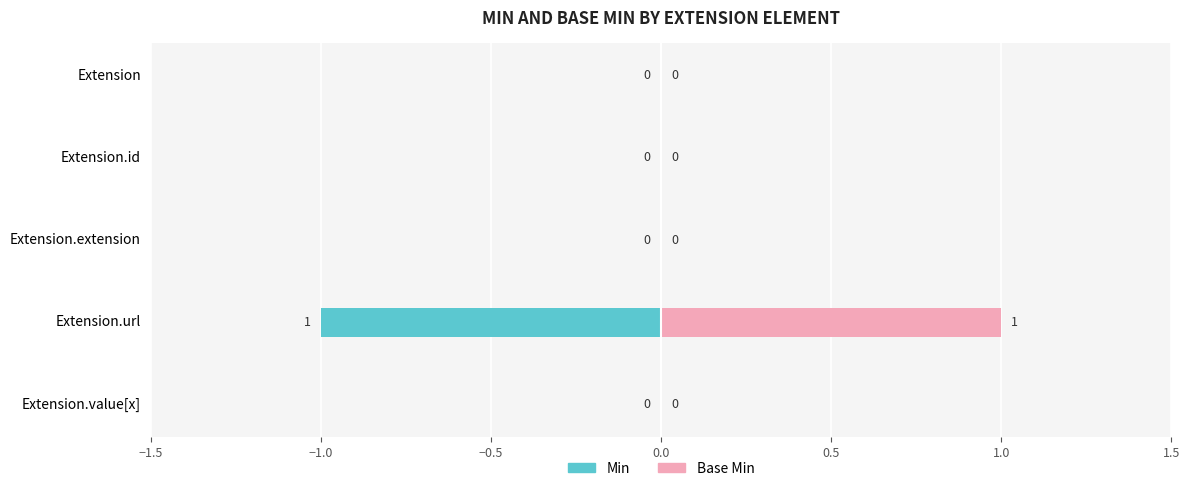

Which series has the largest total across all categories?

Base Min